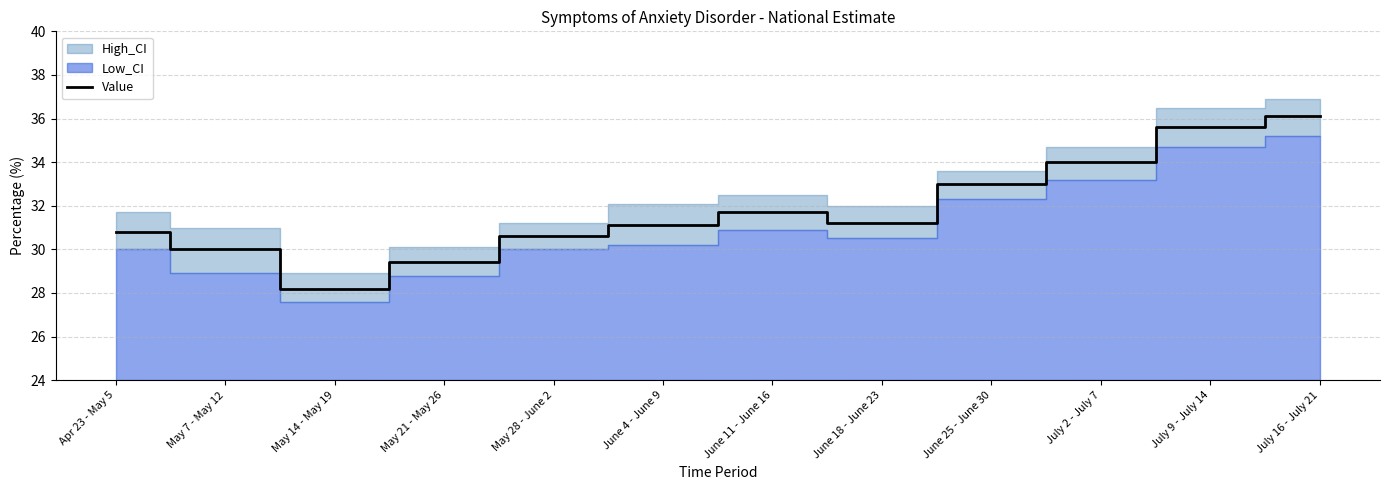

Does the chart have visible grid lines?

Yes